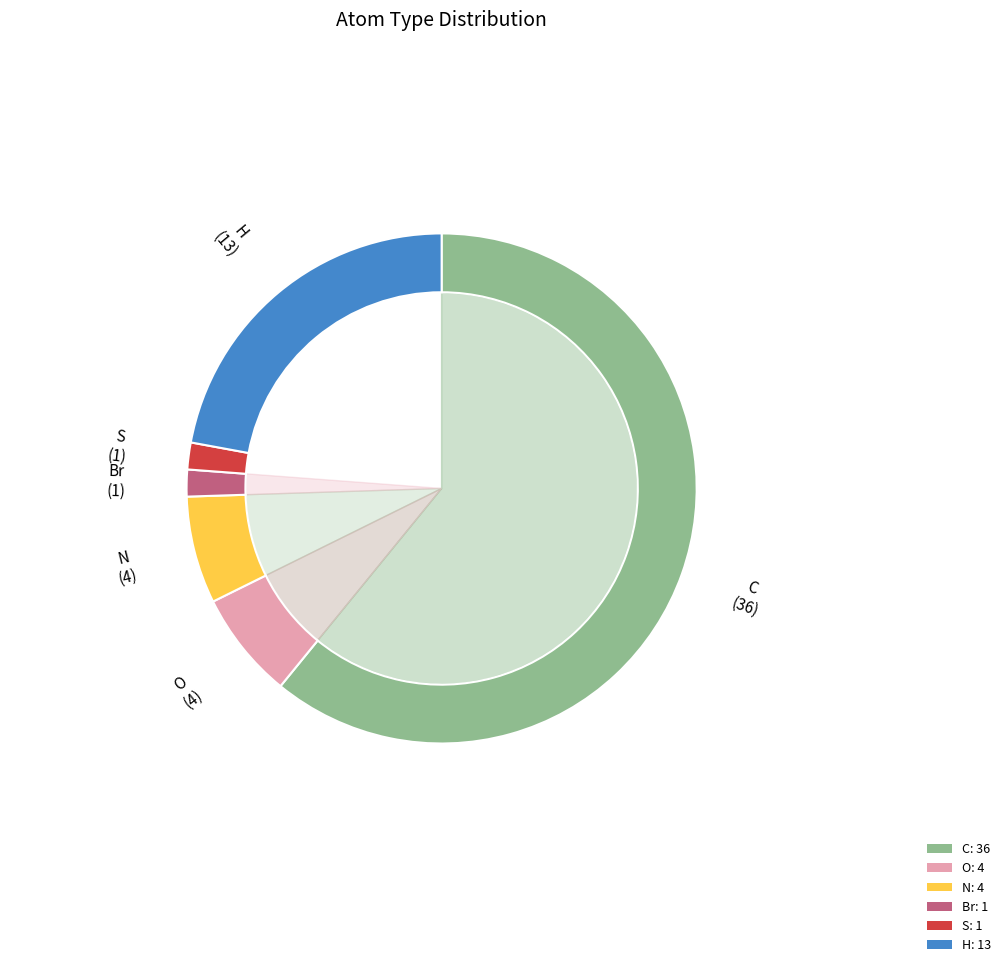

Combined, what portion of the pie is O and H?

28.9%